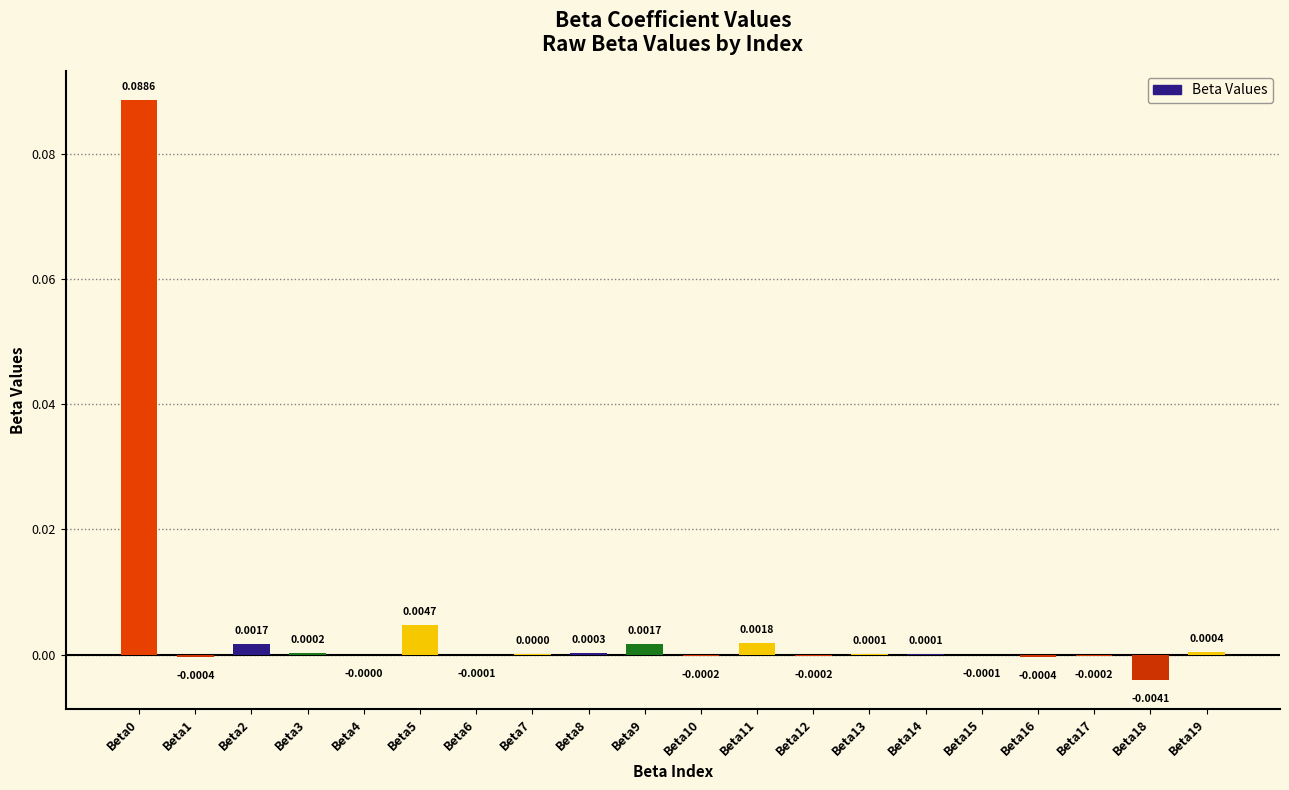

How many positive values are there?

11